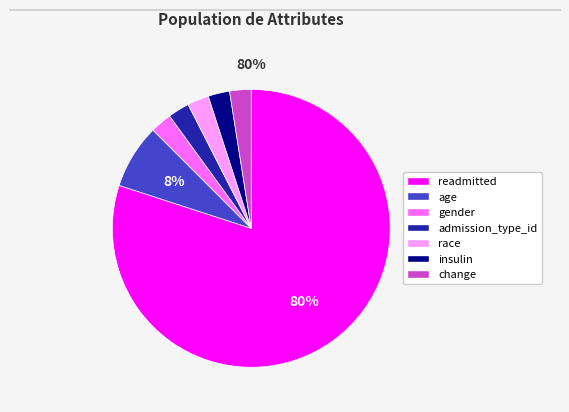

Which slice represents more than half of the pie?

readmitted